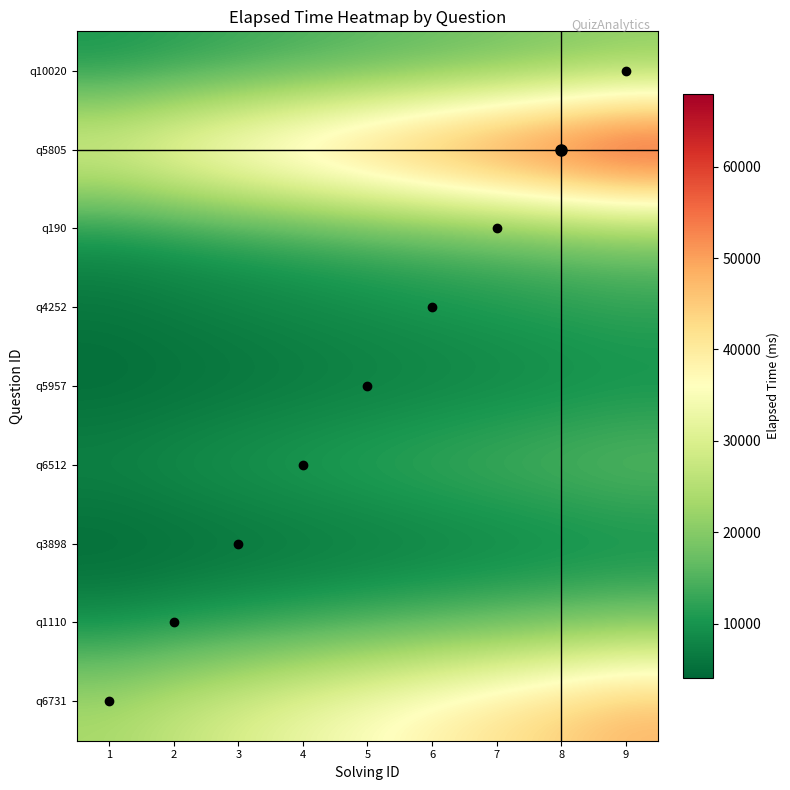

What is the difference between the highest and lowest values at 7?

52500.0